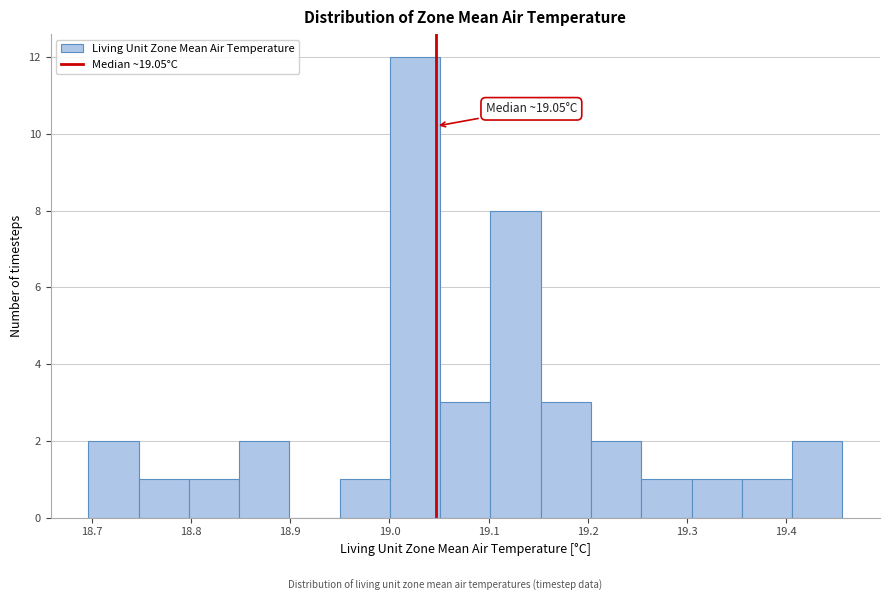

Over which range of the x-axis is the bar tallest?

19.00 to 19.05